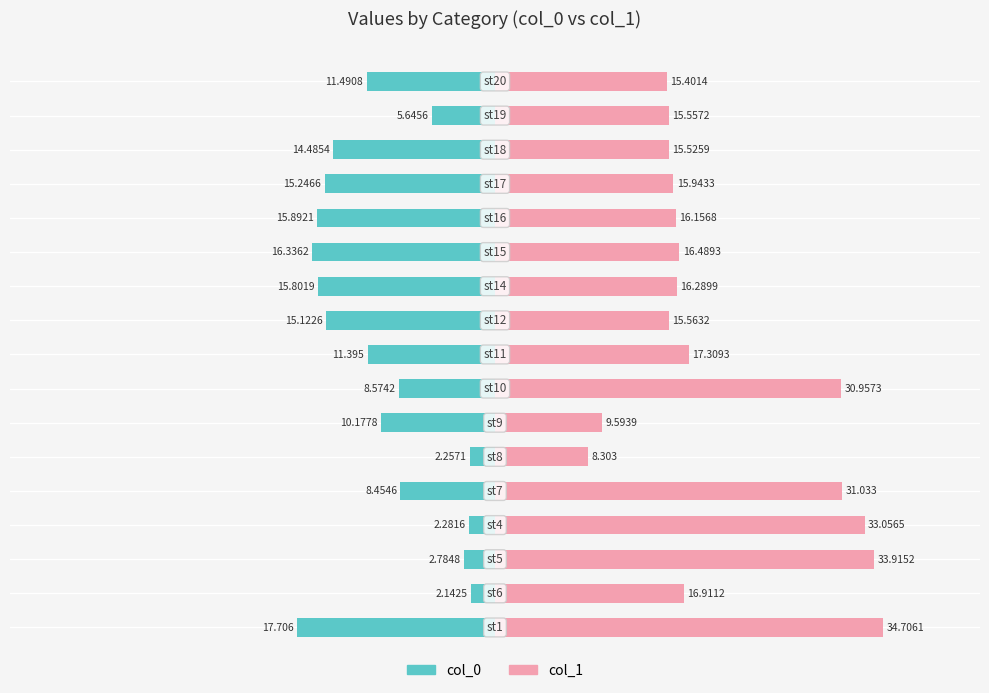

How many series are shown in this chart?

2